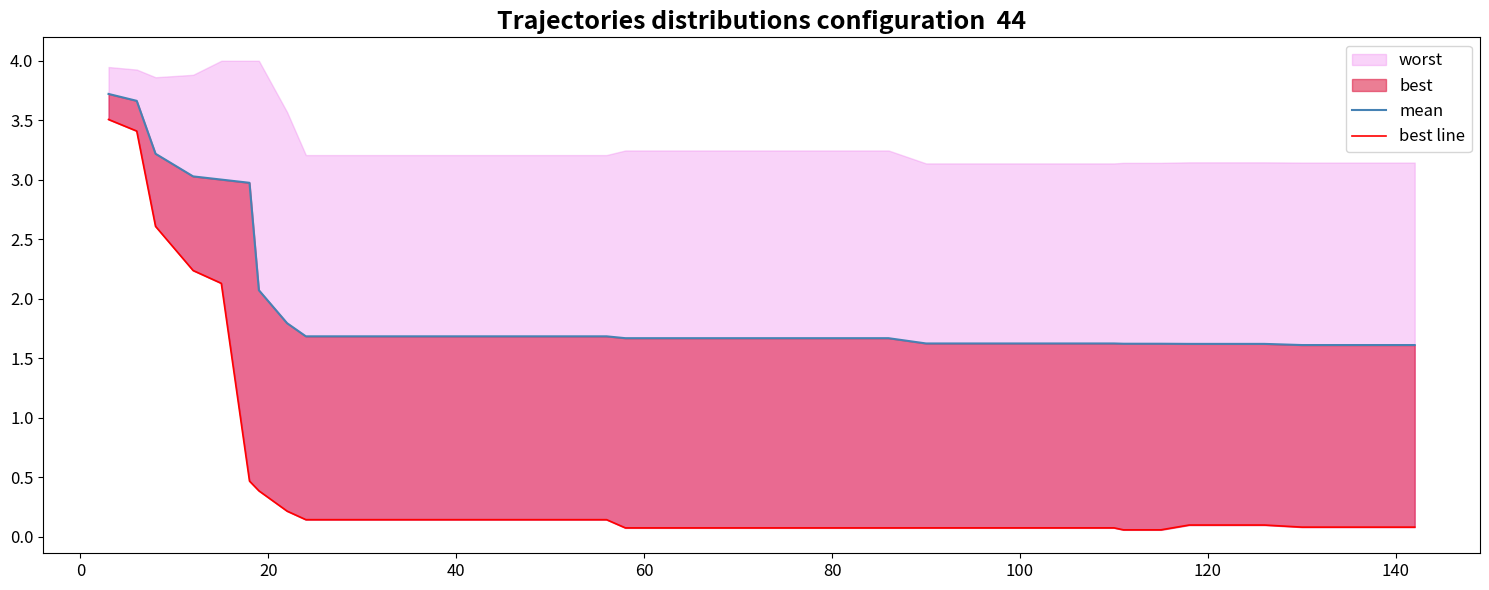

The mean series shows 1.0 at 34. True or false?

False